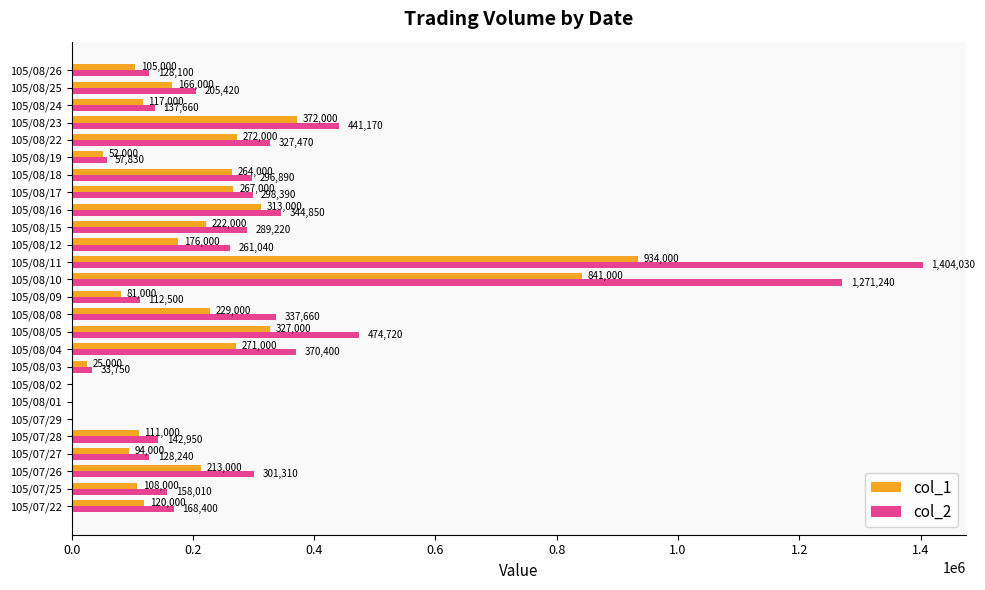

Is the value of col_2 at 105/08/26 greater than the value of col_1 at 105/08/17?

No